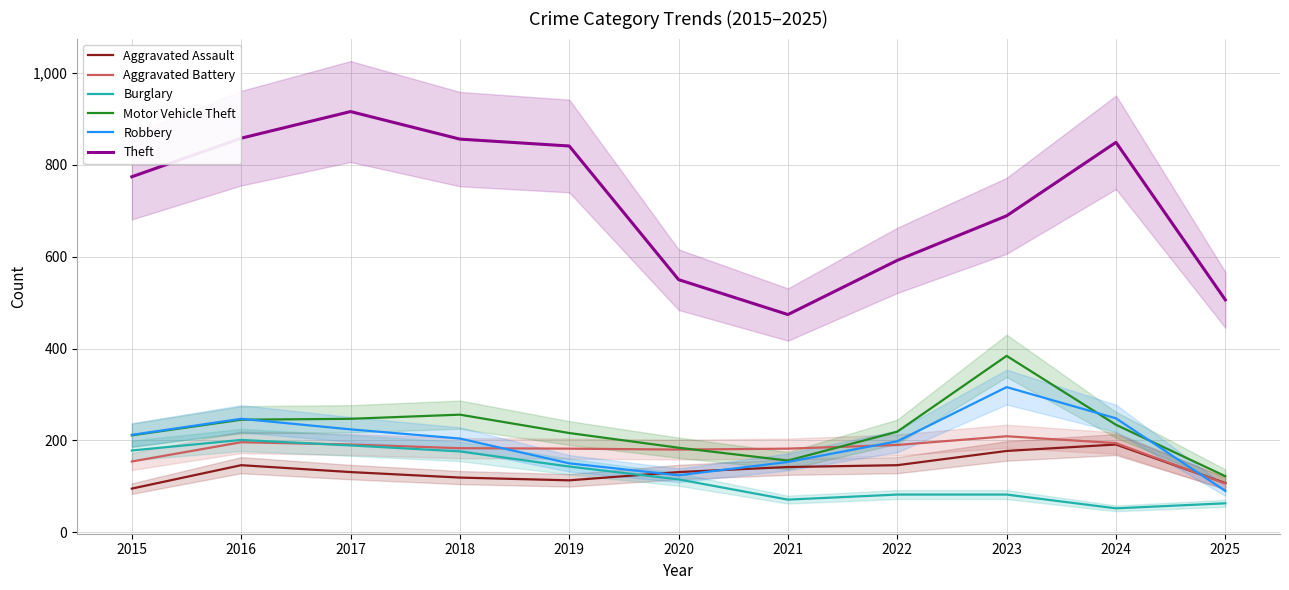

Reading left to right, extract all data points from this chart.

Aggravated Assault: 2015=95	2016=146	2017=131	2018=119	2019=113	2020=131	2021=142	2022=146	2023=177	2024=191	2025=107
Aggravated Battery: 2015=154	2016=196	2017=191	2018=183	2019=182	2020=180	2021=182	2022=190	2023=209	2024=194	2025=106
Burglary: 2015=178	2016=201	2017=189	2018=176	2019=143	2020=115	2021=71	2022=82	2023=82	2024=52	2025=63
Motor Vehicle Theft: 2015=211	2016=245	2017=247	2018=256	2019=216	2020=184	2021=156	2022=219	2023=384	2024=234	2025=122
Robbery: 2015=212	2016=247	2017=224	2018=204	2019=150	2020=124	2021=153	2022=198	2023=316	2024=248	2025=90
Theft: 2015=774	2016=858	2017=916	2018=856	2019=841	2020=550	2021=474	2022=592	2023=689	2024=849	2025=506